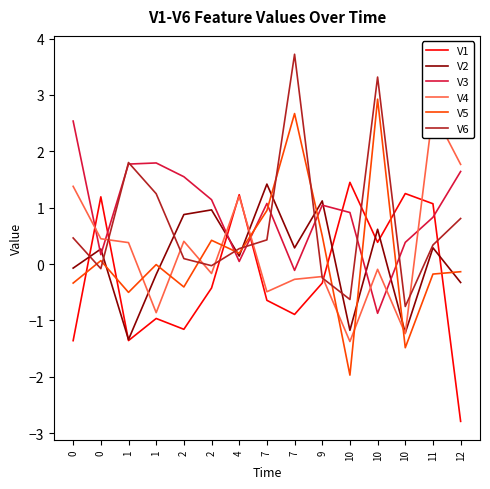

Between 0 and 7, which series saw the biggest shift?

V6